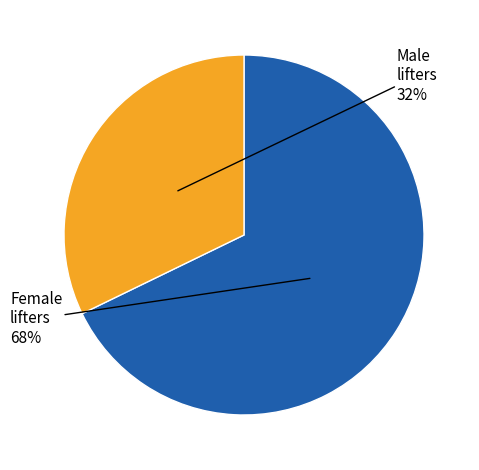

What is the majority slice?

Female lifters